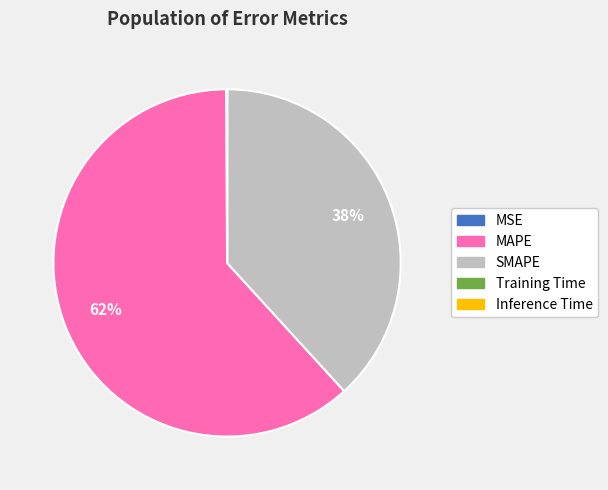

What is the majority slice?

MAPE